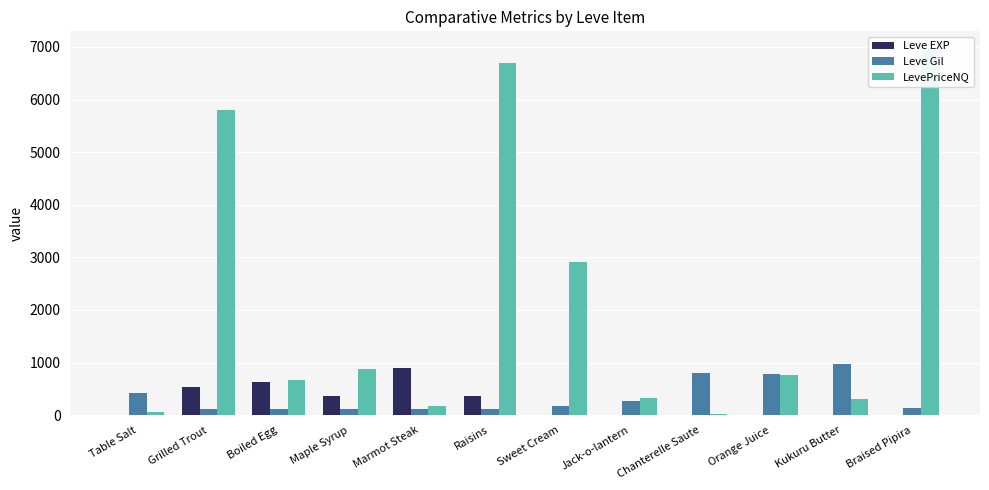

Which category has the lowest value across all series?

Table Salt